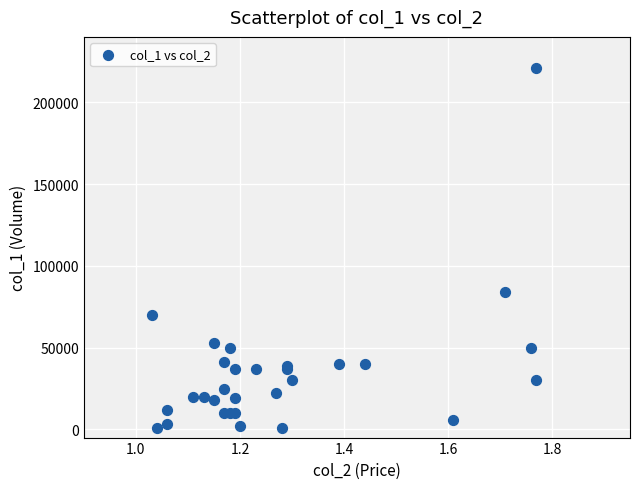

What Y value in the scatter plot is closest to 111000?

84000